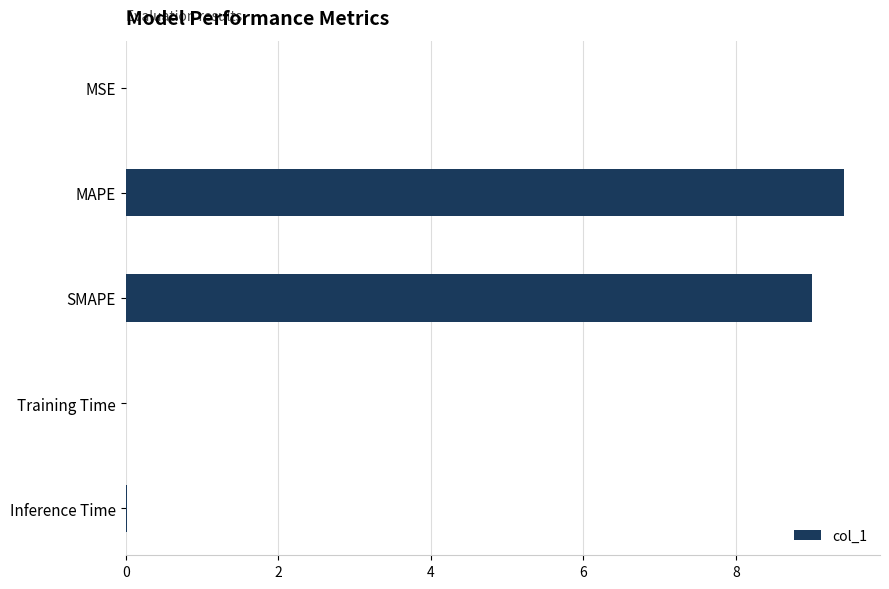

Read the value at MAPE.

9.4